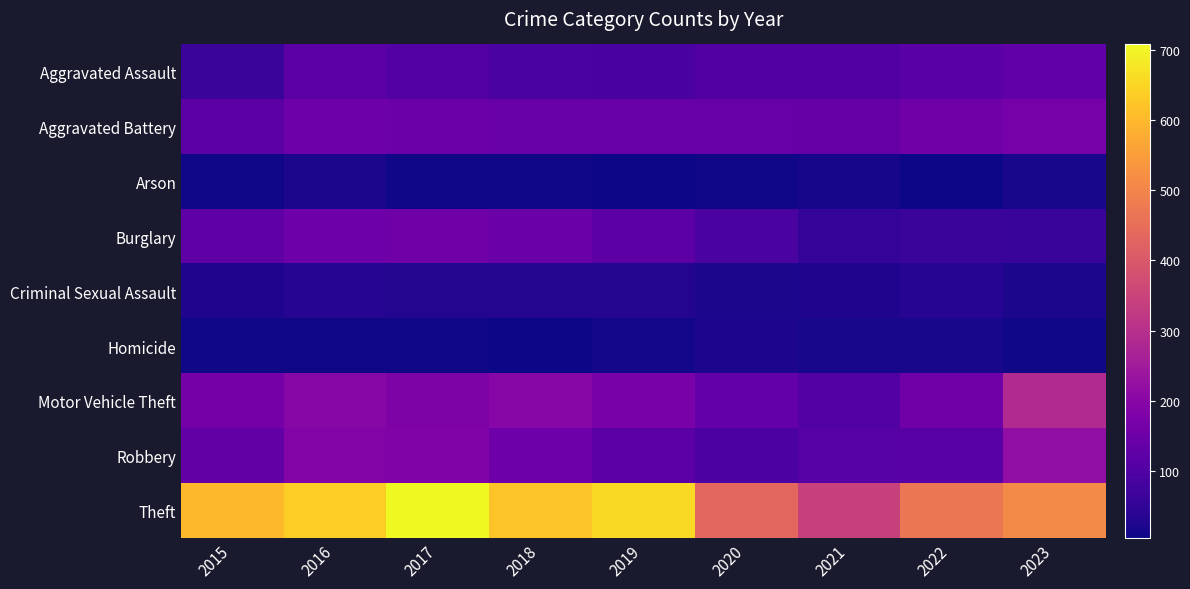

Reading left to right, transcribe all the data shown in this chart.

Aggravated Assault: 2015=64	2016=118	2017=103	2018=91	2019=87	2020=102	2021=101	2022=116	2023=130
Aggravated Battery: 2015=118	2016=151	2017=148	2018=142	2019=141	2020=140	2021=136	2022=155	2023=167
Arson: 2015=9	2016=18	2017=8	2018=7	2019=6	2020=7	2021=13	2022=6	2023=16
Burglary: 2015=127	2016=151	2017=153	2018=145	2019=121	2020=91	2021=52	2022=63	2023=59
Criminal Sexual Assault: 2015=25	2016=33	2017=31	2018=29	2019=30	2020=20	2021=24	2022=34	2023=19
Homicide: 2015=9	2016=9	2017=8	2018=4	2019=10	2020=21	2021=17	2022=15	2023=9
Motor Vehicle Theft: 2015=165	2016=197	2017=180	2018=197	2019=174	2020=135	2021=105	2022=154	2023=285
Robbery: 2015=131	2016=190	2017=185	2018=151	2019=118	2020=94	2021=110	2022=112	2023=217
Theft: 2015=599	2016=639	2017=708	2018=622	2019=658	2020=433	2021=343	2022=468	2023=512